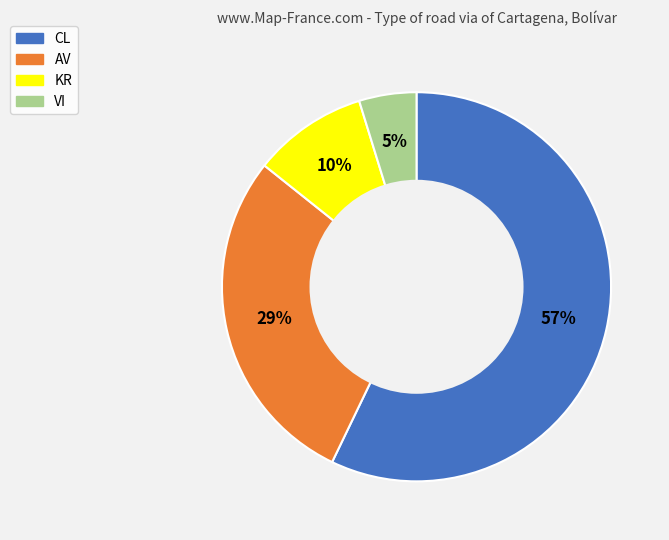

Do KR and CL together represent more than half of the pie?

Yes